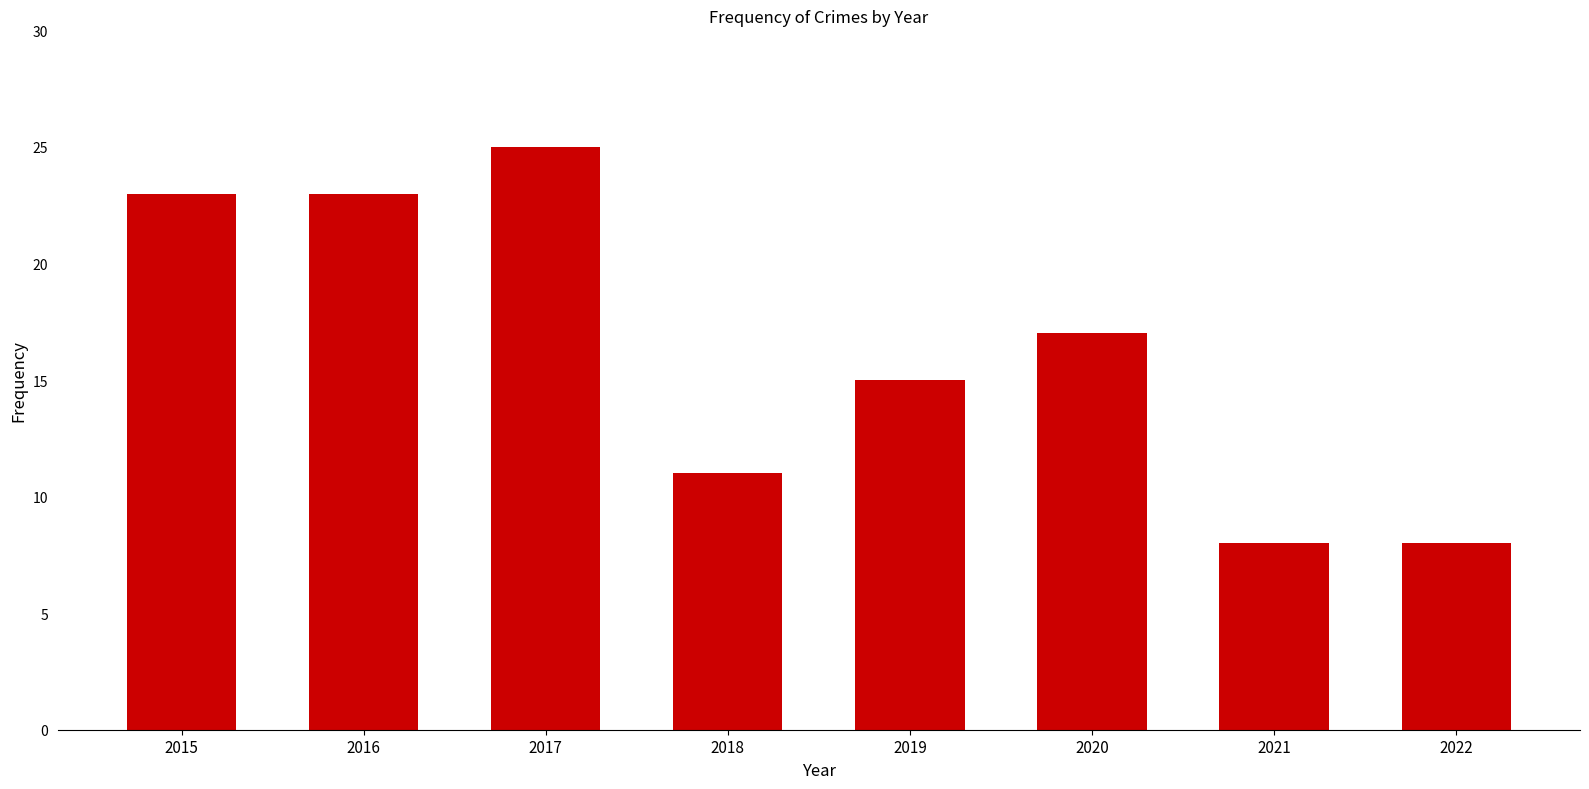

Where does the data first go above 17?

2015